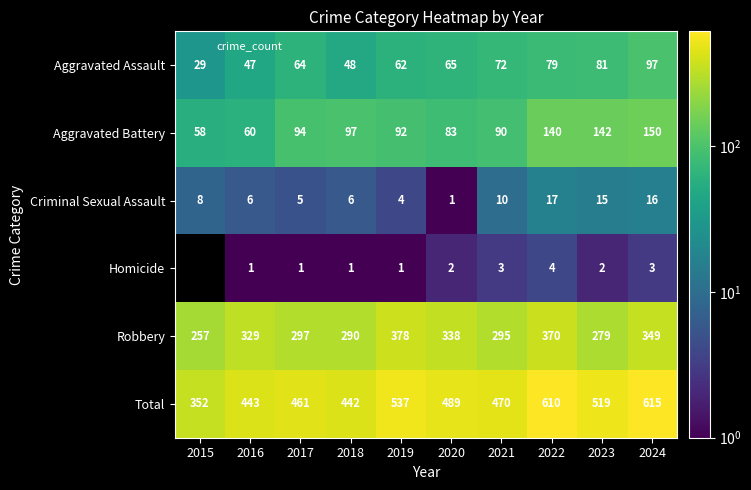

How many values in the Homicide series exceed 2?

3